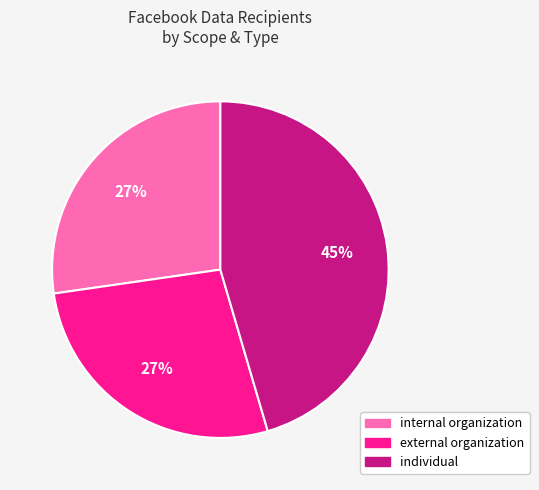

What is the largest slice in the pie chart?

individual